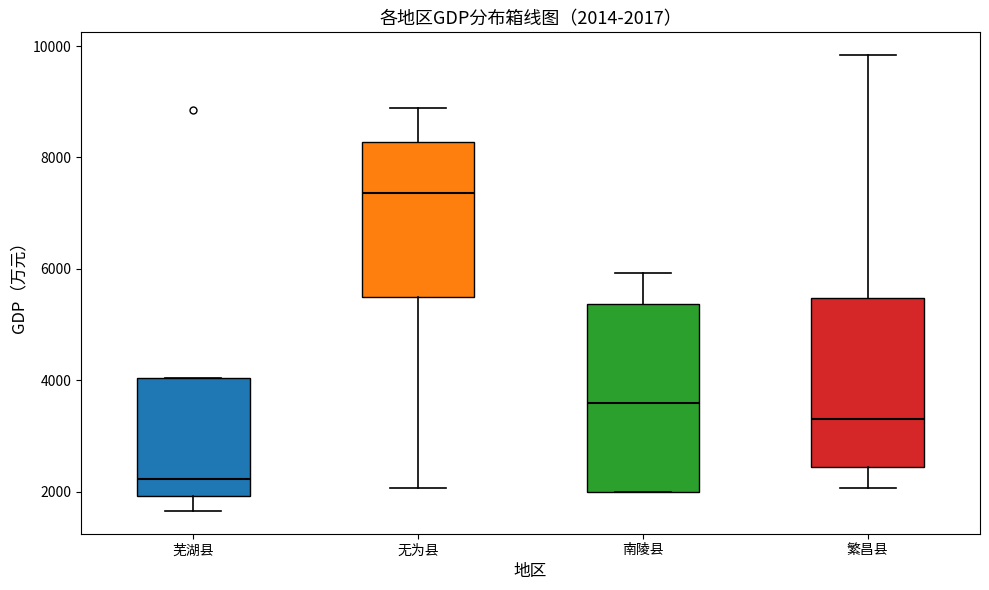

Which box has the lowest median line?

芜湖县